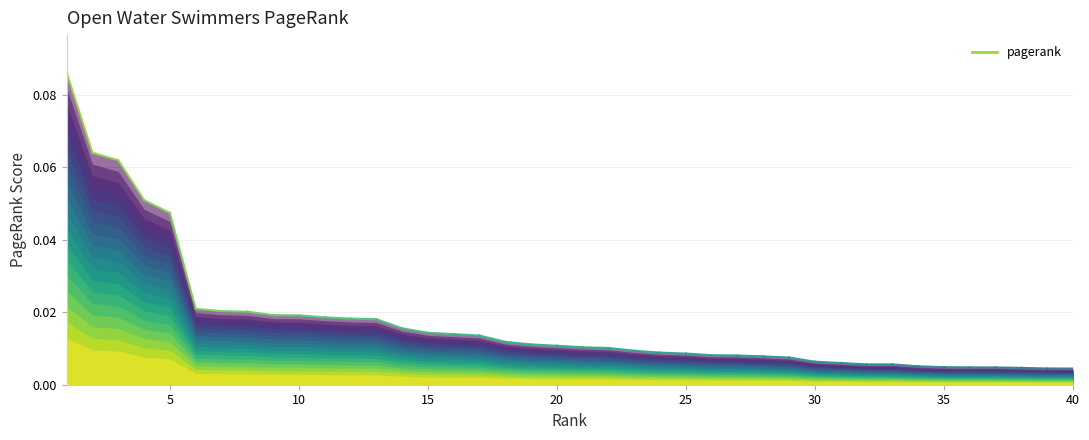

Where is the data nearest to the value 0?

40